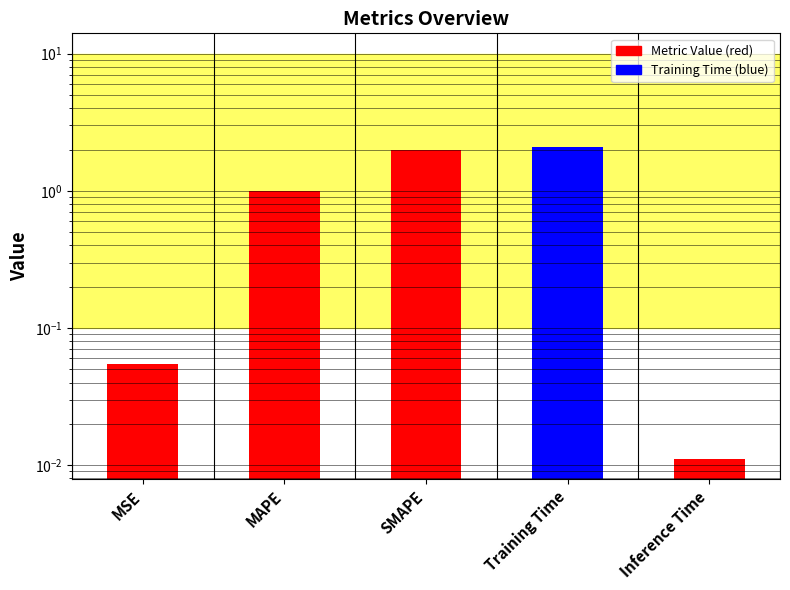

What is the average value?

1.0